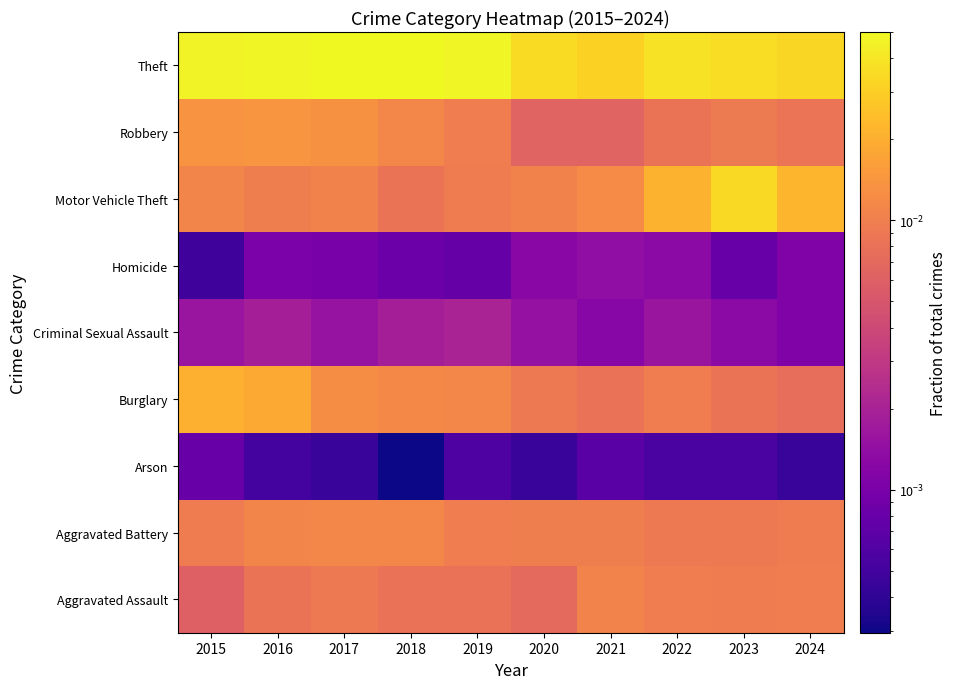

Reading left to right, transcribe all the data shown in this chart.

Aggravated Assault: 2015=0.0	2016=0.0	2017=0.0	2018=0.0	2019=0.0	2020=0.0	2021=0.0	2022=0.0	2023=0.0	2024=0.0
Aggravated Battery: 2015=0.0	2016=0.0	2017=0.0	2018=0.0	2019=0.0	2020=0.0	2021=0.0	2022=0.0	2023=0.0	2024=0.0
Arson: 2015=0.0	2016=0.0	2017=0.0	2018=0.0	2019=0.0	2020=0.0	2021=0.0	2022=0.0	2023=0.0	2024=0.0
Burglary: 2015=0.0	2016=0.0	2017=0.0	2018=0.0	2019=0.0	2020=0.0	2021=0.0	2022=0.0	2023=0.0	2024=0.0
Criminal Sexual Assault: 2015=0.0	2016=0.0	2017=0.0	2018=0.0	2019=0.0	2020=0.0	2021=0.0	2022=0.0	2023=0.0	2024=0.0
Homicide: 2015=0.0	2016=0.0	2017=0.0	2018=0.0	2019=0.0	2020=0.0	2021=0.0	2022=0.0	2023=0.0	2024=0.0
Motor Vehicle Theft: 2015=0.0	2016=0.0	2017=0.0	2018=0.0	2019=0.0	2020=0.0	2021=0.0	2022=0.0	2023=0.0	2024=0.0
Robbery: 2015=0.0	2016=0.0	2017=0.0	2018=0.0	2019=0.0	2020=0.0	2021=0.0	2022=0.0	2023=0.0	2024=0.0
Theft: 2015=0.0	2016=0.0	2017=0.1	2018=0.0	2019=0.0	2020=0.0	2021=0.0	2022=0.0	2023=0.0	2024=0.0